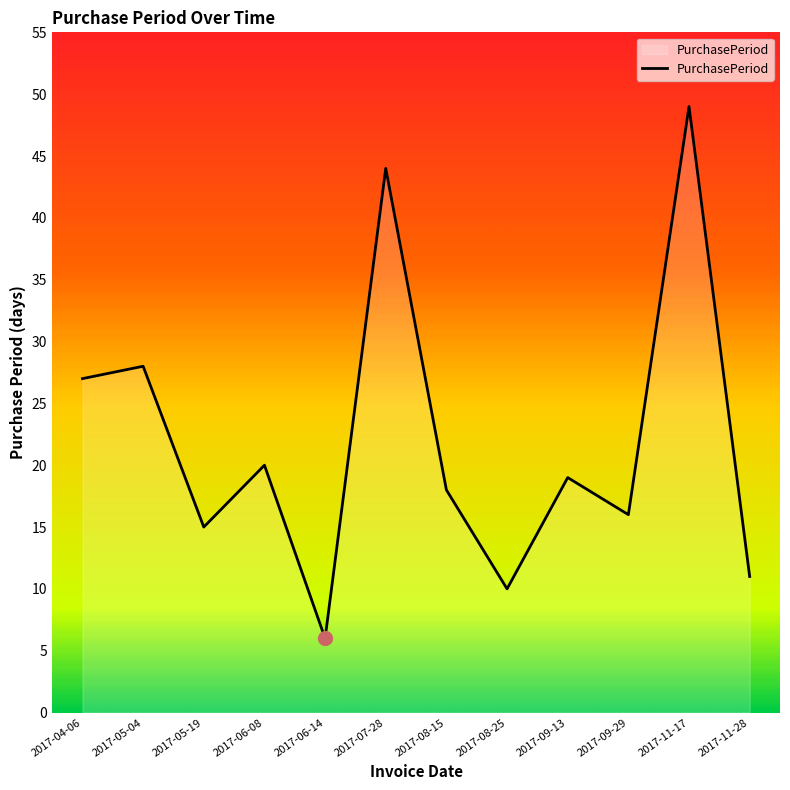

Reading right to left, what are all the values shown in this chart?

2017-11-28=11	2017-11-17=49	2017-09-29=16	2017-09-13=19	2017-08-25=10	2017-08-15=18	2017-07-28=44	2017-06-14=6	2017-06-08=20	2017-05-19=15	2017-05-04=28	2017-04-06=27